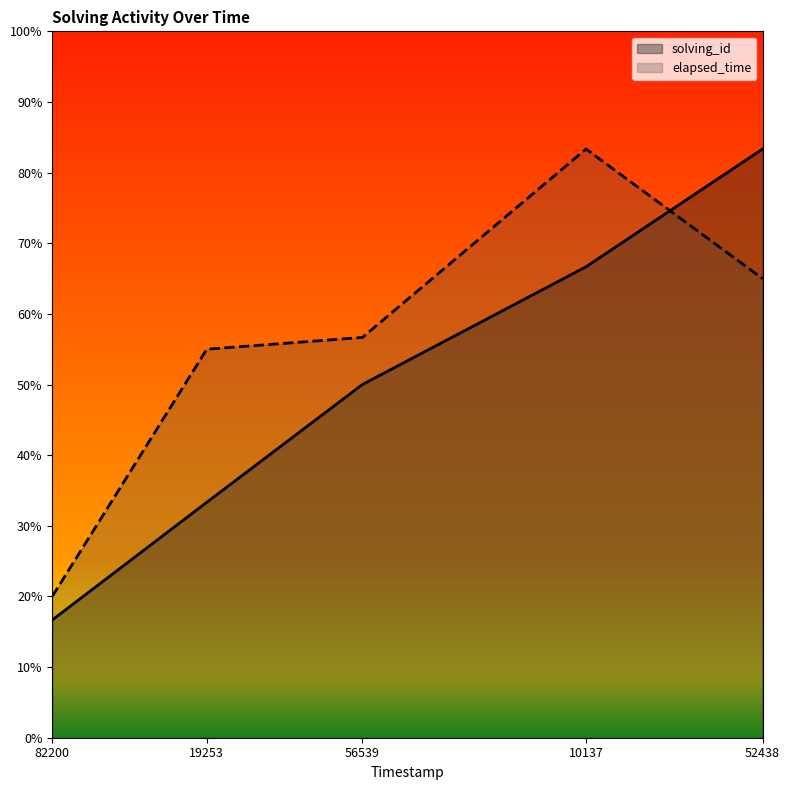

List the labels in order of solving_id value, smallest first.

82200, 19253, 56539, 10137, 52438